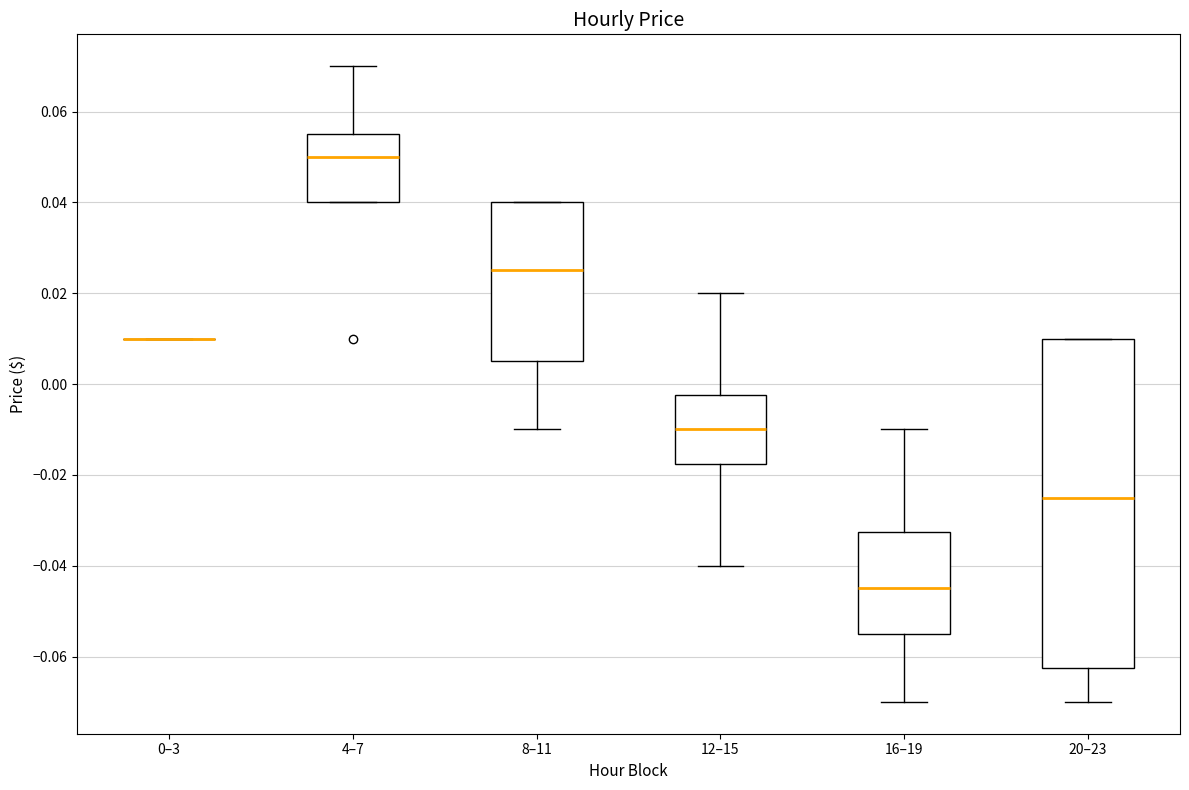

Reading left to right, read every box against the y-axis: the position of its median line, the range the box covers, and the ends of its whiskers. The values are not printed on the chart, so give them approximately, as read against the axis.

0–3: box collapsed to a line at 0.010, whiskers 0.010 to 0.010
4–7: median 0.050, box 0.040 to 0.056, whiskers 0.040 to 0.070
8–11: median 0.026, box 0.006 to 0.040, whiskers -0.010 to 0.040
12–15: median -0.010, box -0.018 to -0.002, whiskers -0.040 to 0.020
16–19: median -0.044, box -0.054 to -0.032, whiskers -0.070 to -0.010
20–23: median -0.024, box -0.062 to 0.010, whiskers -0.070 to 0.010